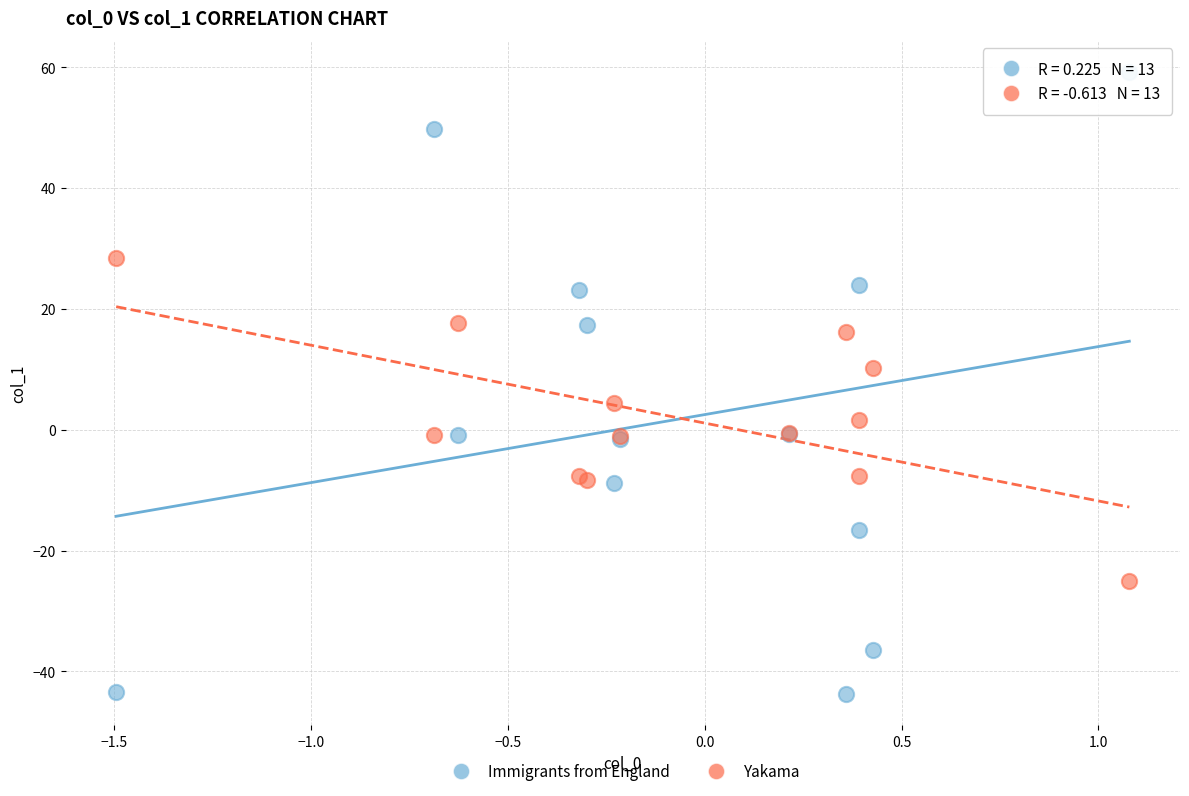

Which series reaches the minimum Y coordinate?

Immigrants from England